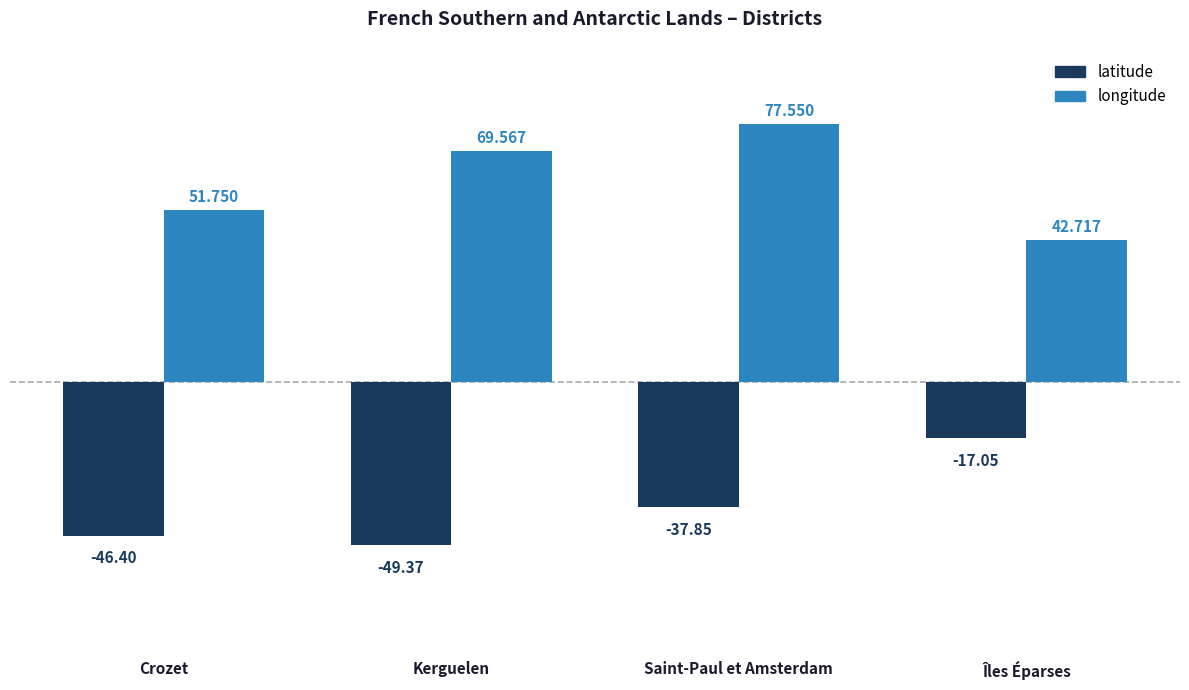

What is the total value across all series at Îles Éparses?

25.7